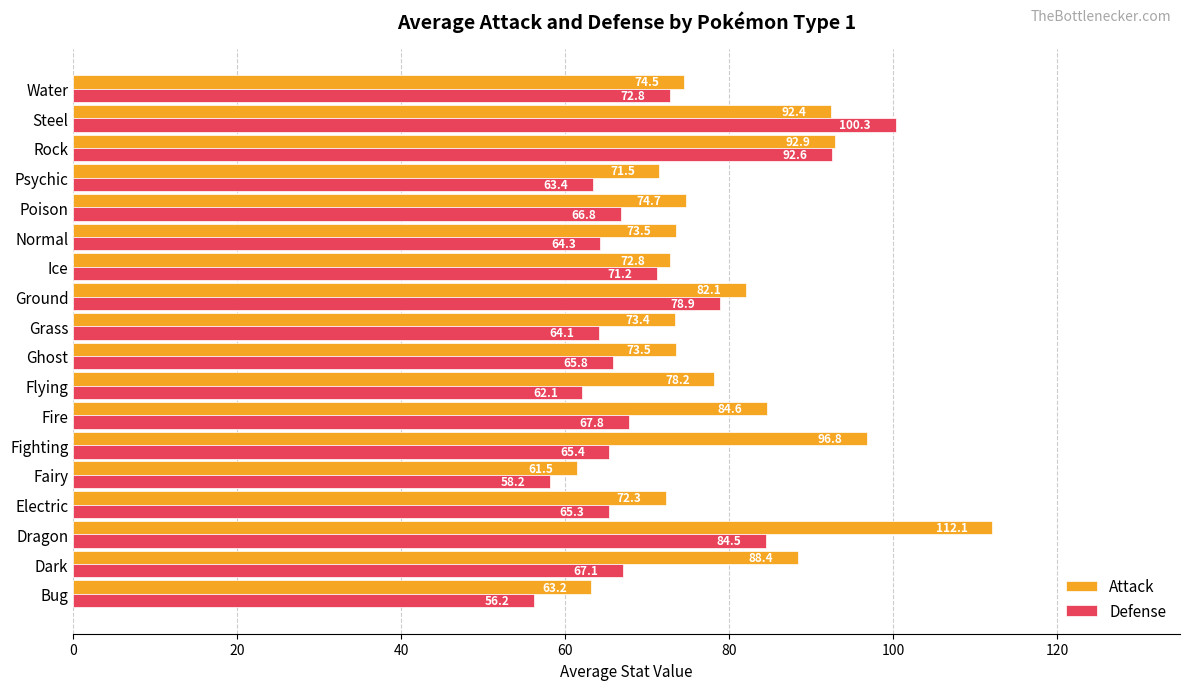

What is the maximum value for Attack?

112.1